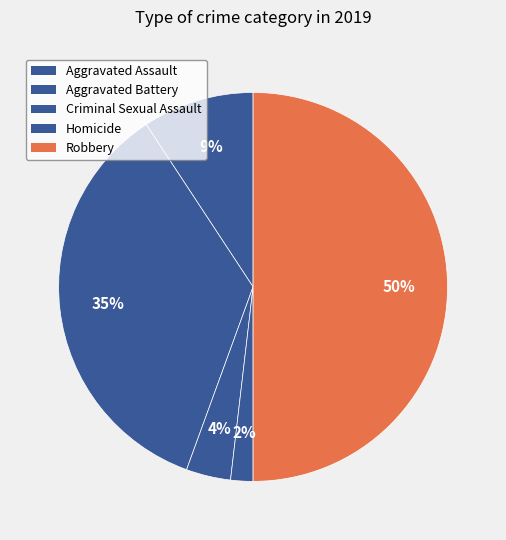

Rank the categories by value from highest to lowest.

Robbery, Aggravated Battery, Aggravated Assault, Criminal Sexual Assault, Homicide